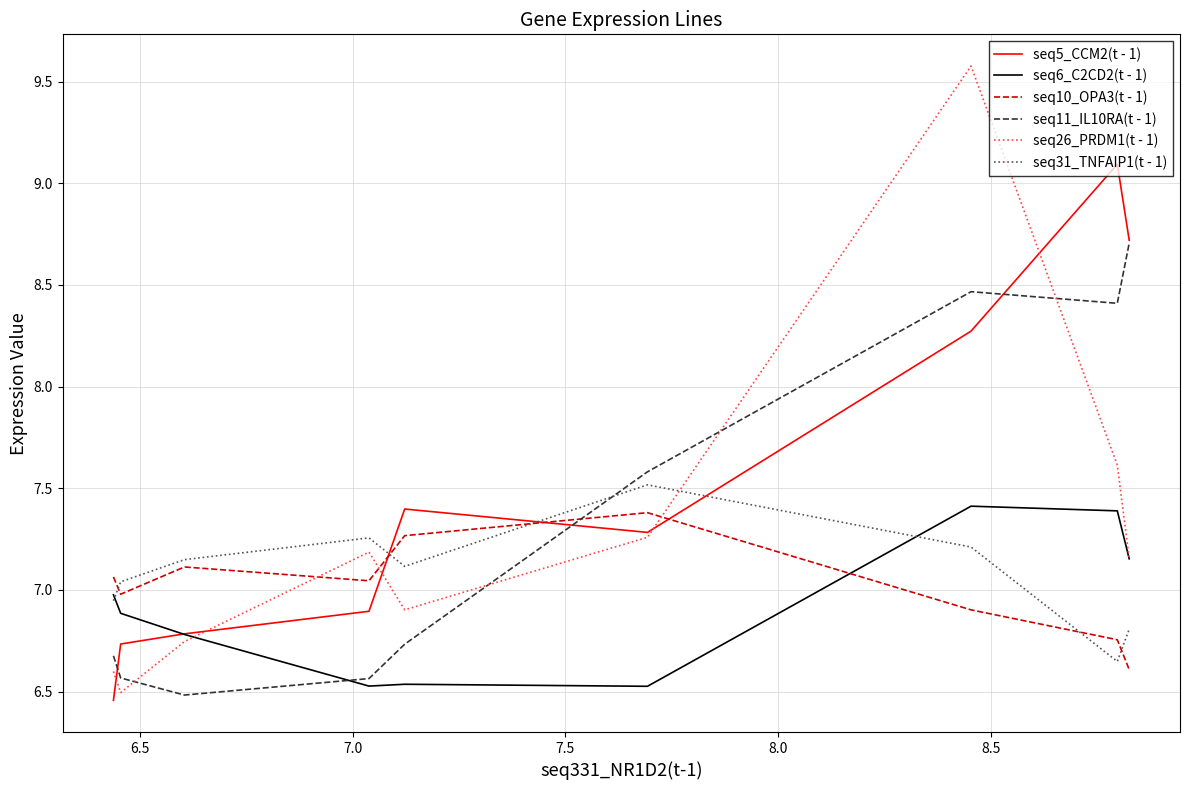

Does the chart have visible grid lines?

Yes